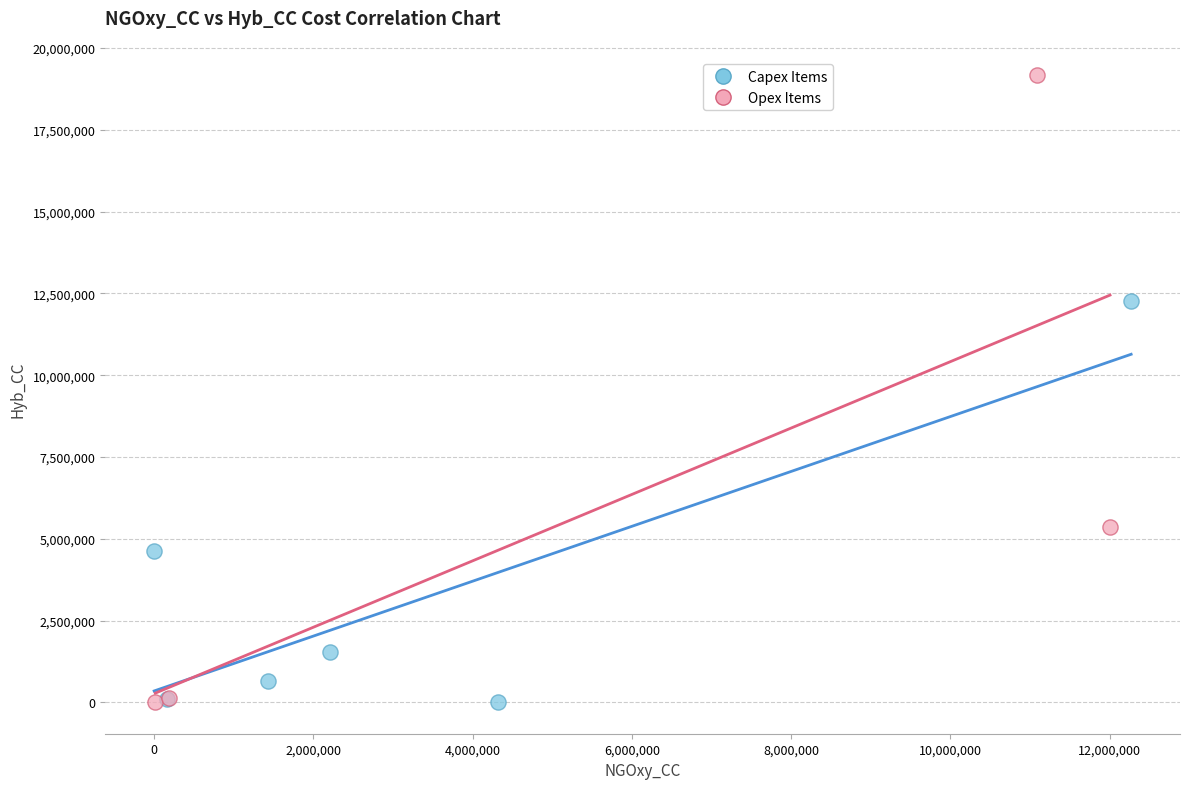

Which series has the largest Y range (max minus min)?

Opex Items